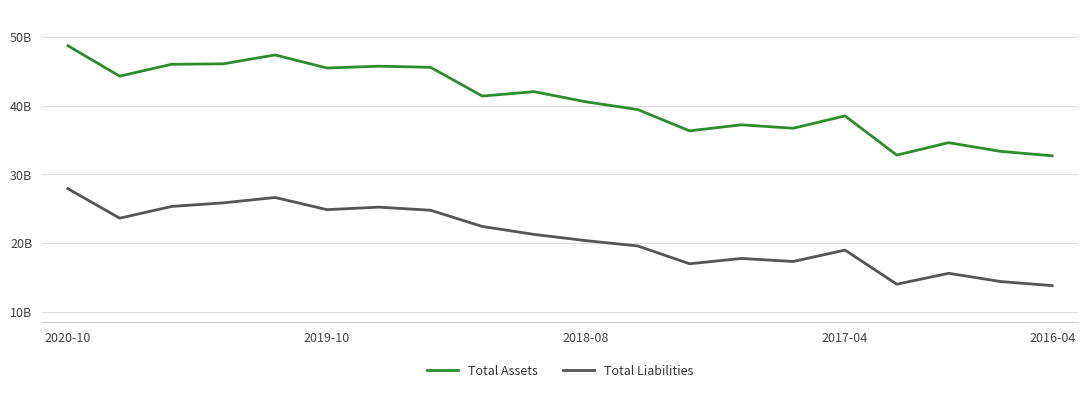

Does the chart have visible grid lines?

Yes